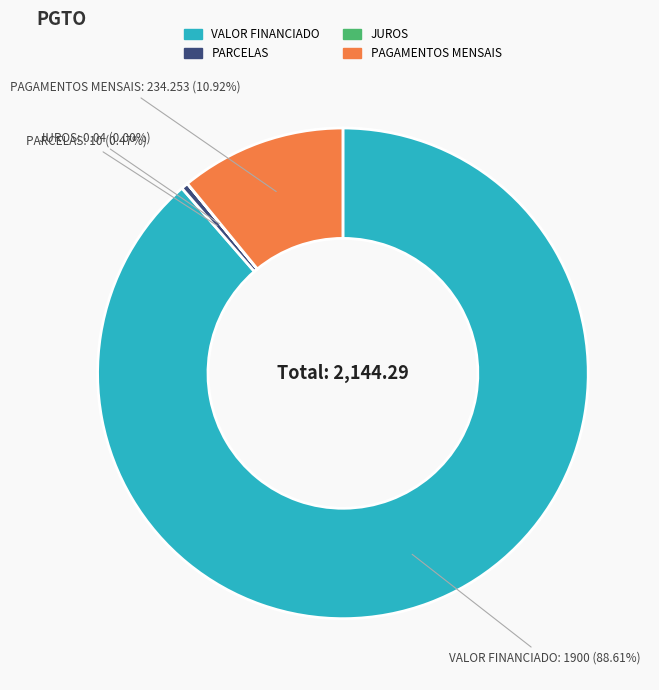

Which slice is the largest?

VALOR FINANCIADO